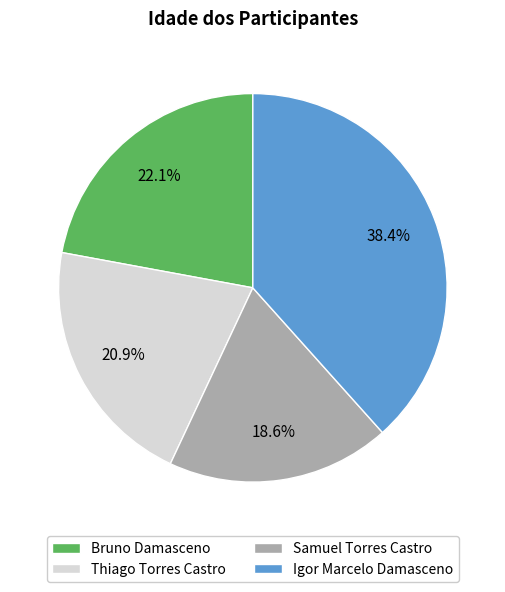

Which category has the smallest portion of the pie?

Samuel Torres Castro